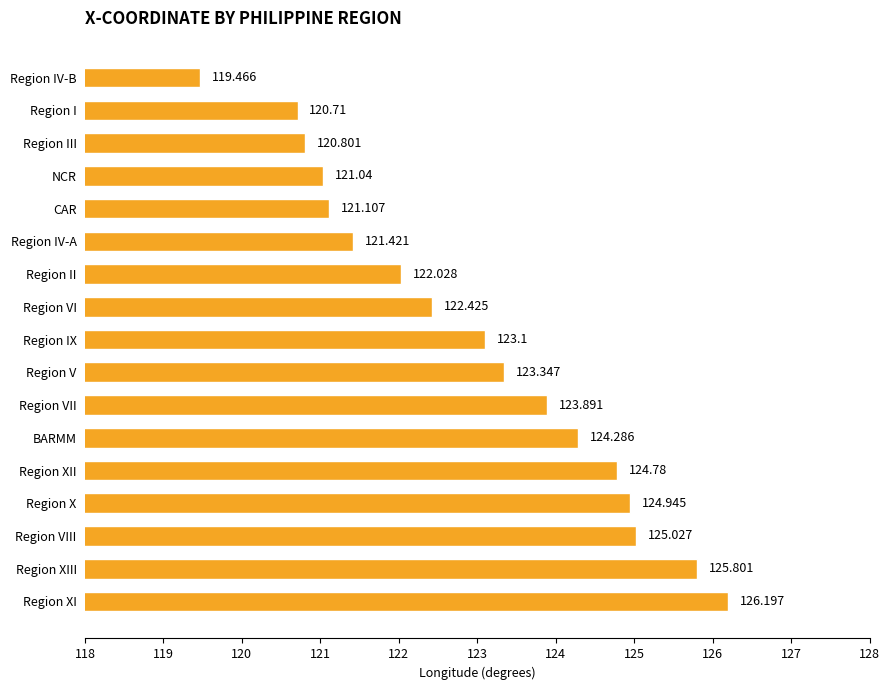

Which has a higher value, Region IX or Region X?

Region X